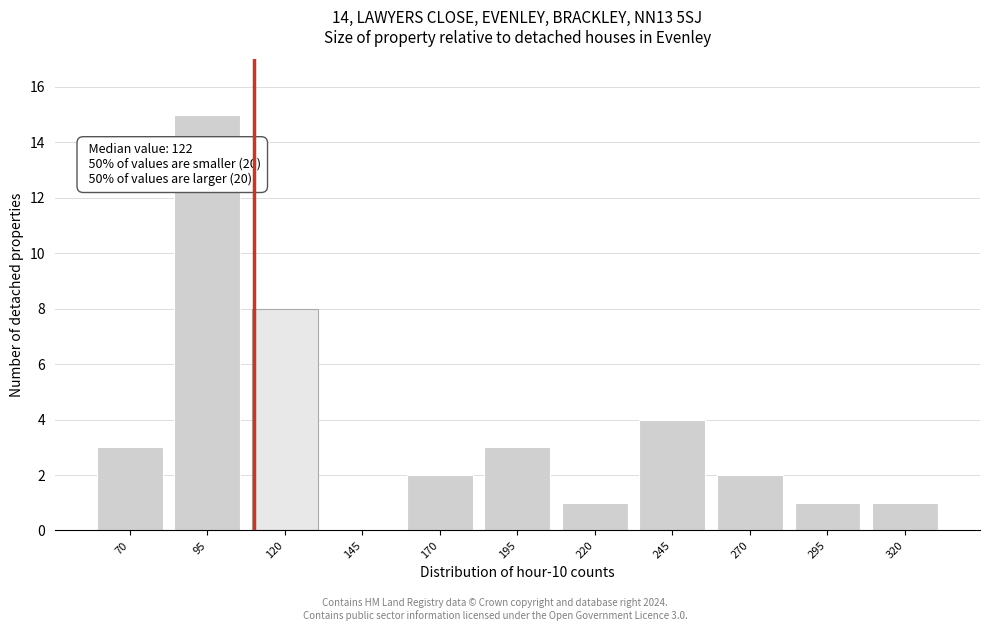

Reading right to left, extract all data points from this chart.

320=1	295=1	270=2	245=4	220=1	195=3	170=2	145=0	120=8	95=15	70=3